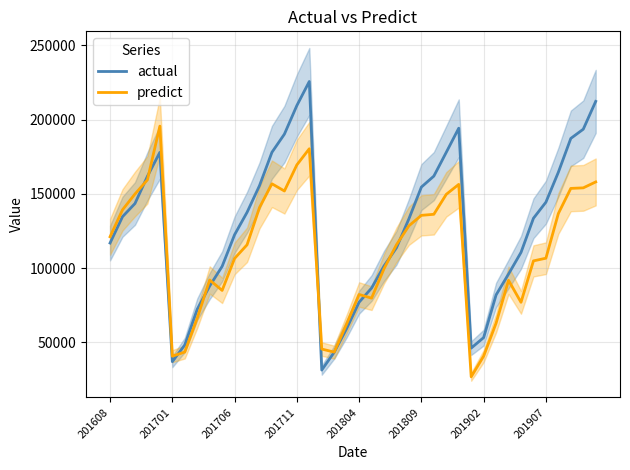

Rank the series at 22 from lowest to highest value.

predict, actual